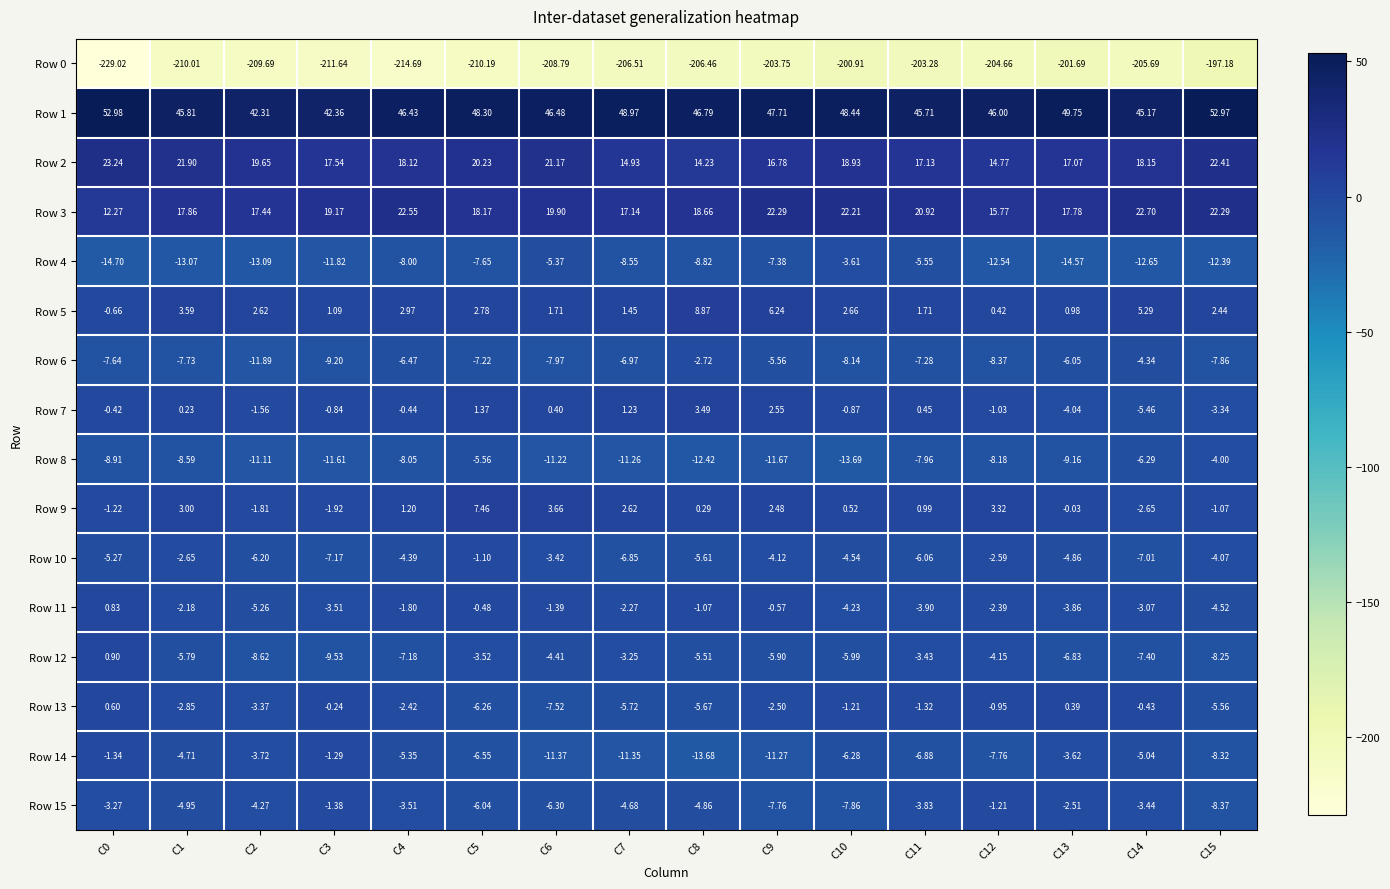

Rank the series at C5 from highest to lowest value.

Row 1, Row 2, Row 3, Row 9, Row 5, Row 7, Row 11, Row 10, Row 12, Row 8, Row 15, Row 13, Row 14, Row 6, Row 4, Row 0